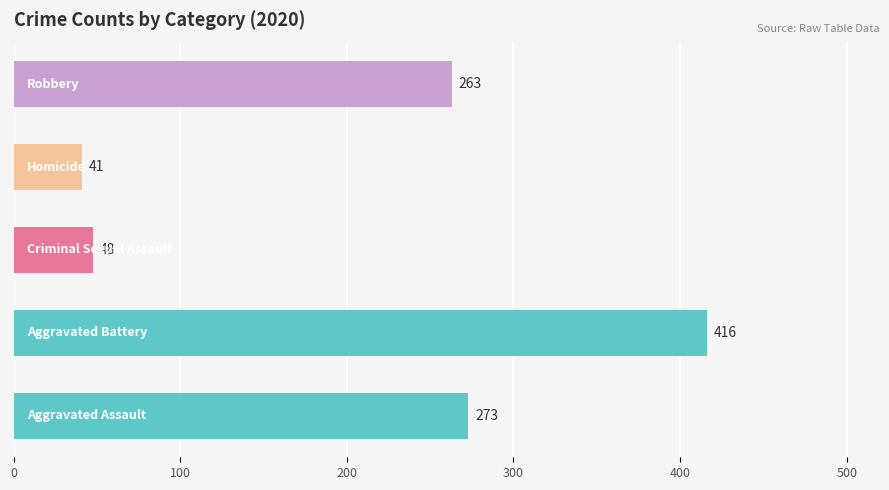

What is the smallest value displayed?

41